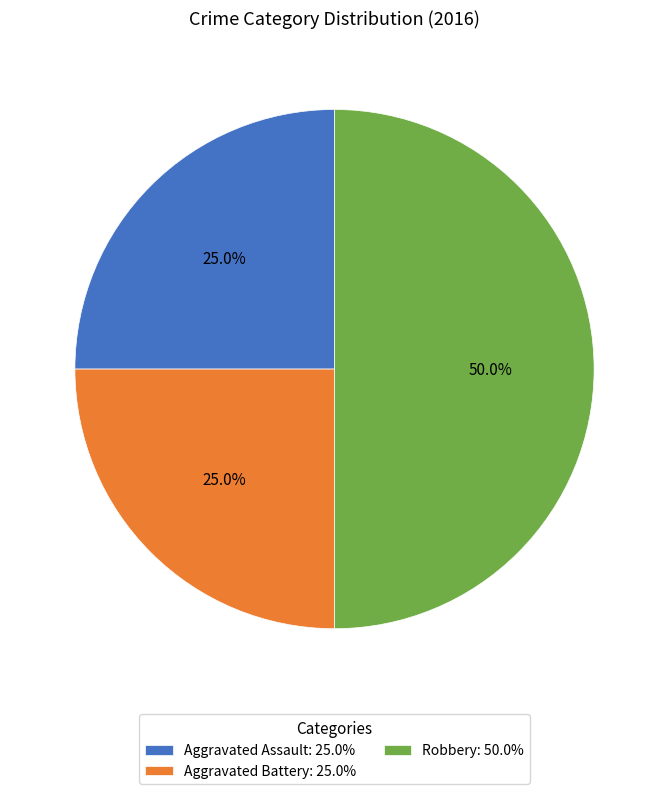

How many segments does this pie chart have?

3